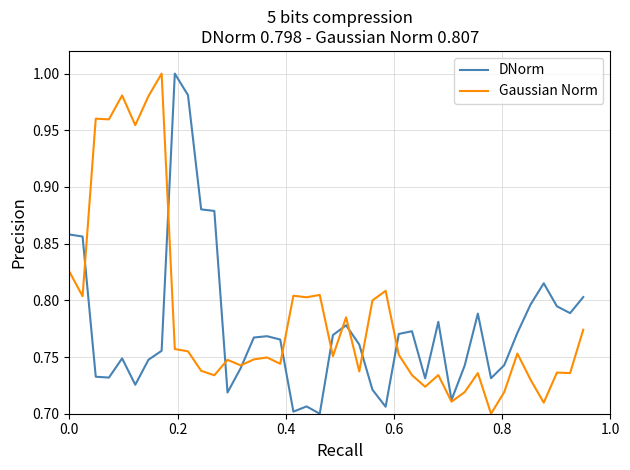

What are all the series names shown in the legend?

DNorm, Gaussian Norm